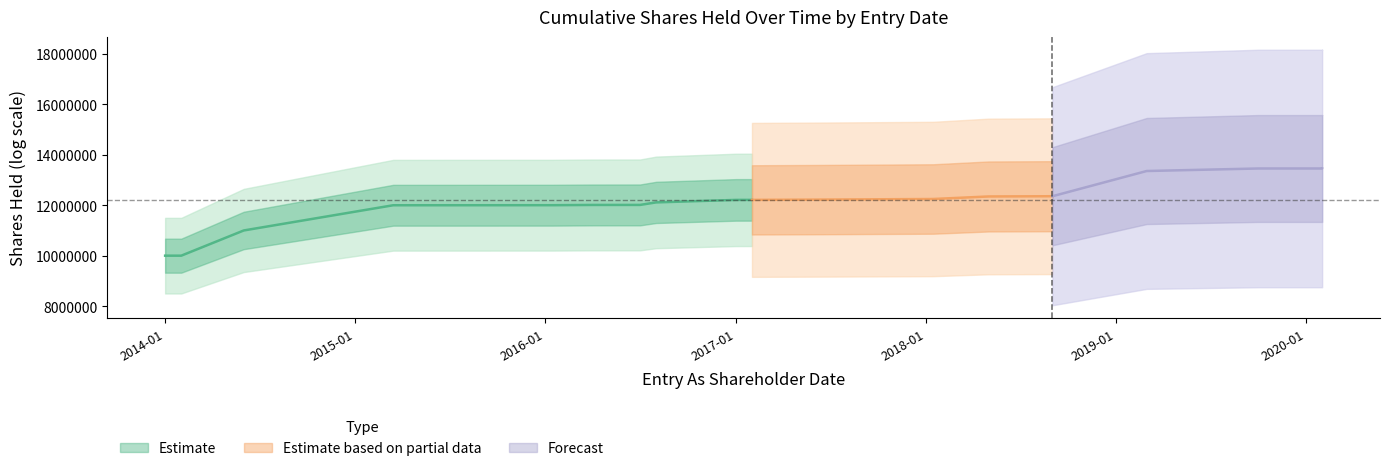

At which category does the data reach its first local valley?

2014-02-01